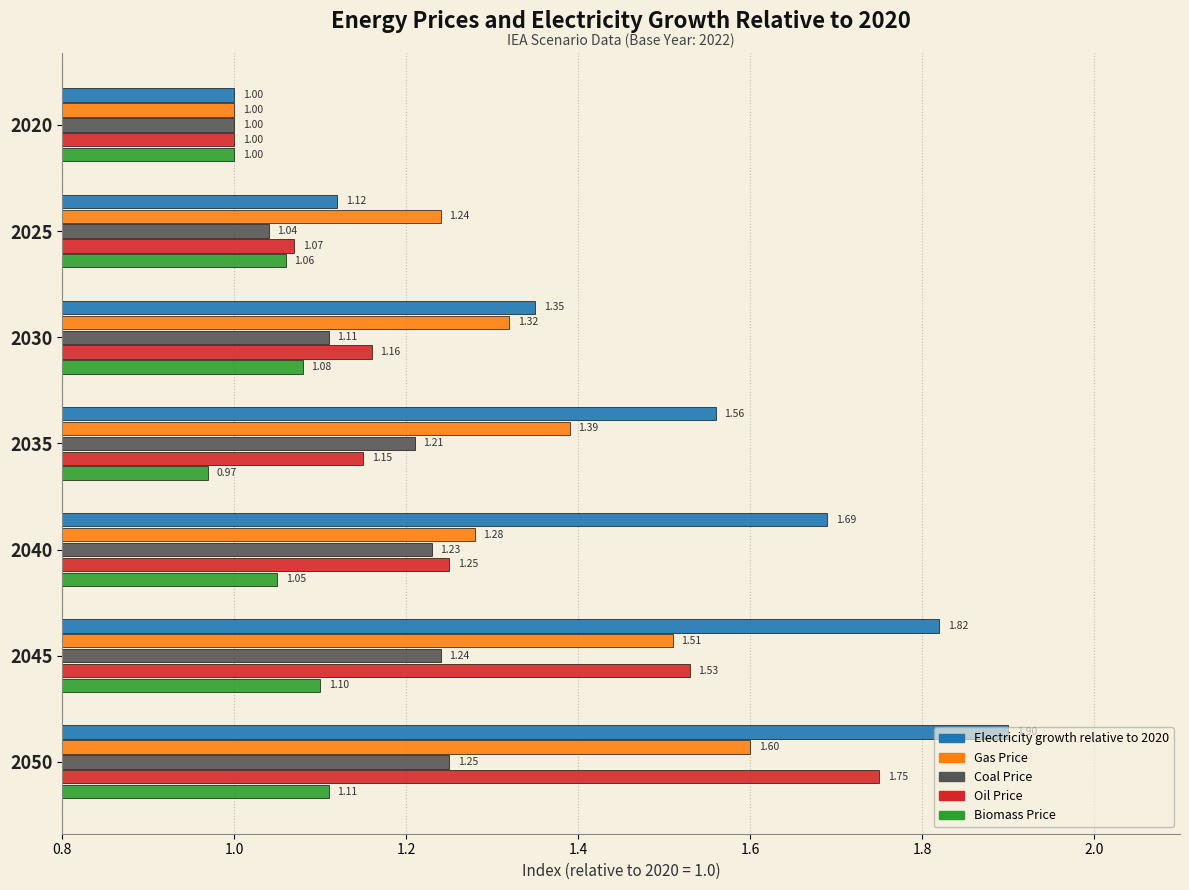

What is the spread (max minus min) of values at 2040?

0.6